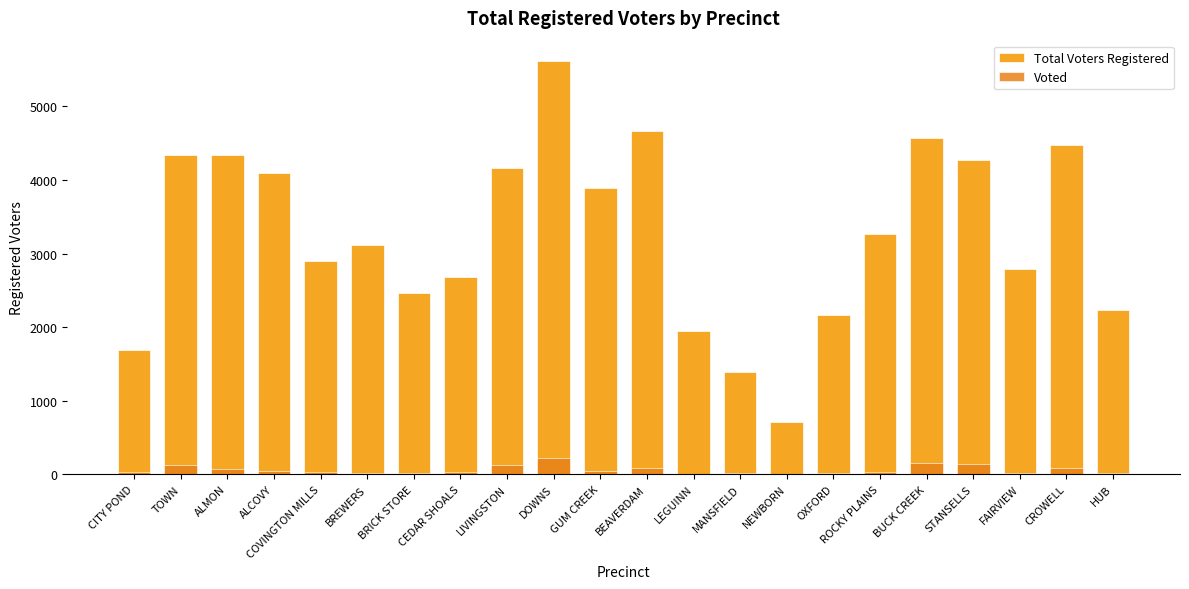

Between ALMON and CEDAR SHOALS, which series saw the biggest shift?

Total Voters Registered